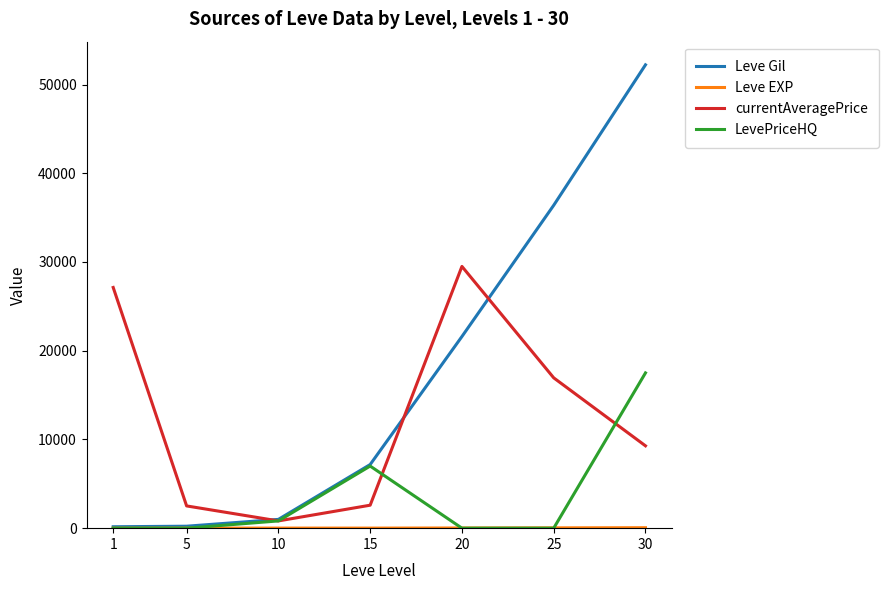

What is the greatest value displayed?

52220.0